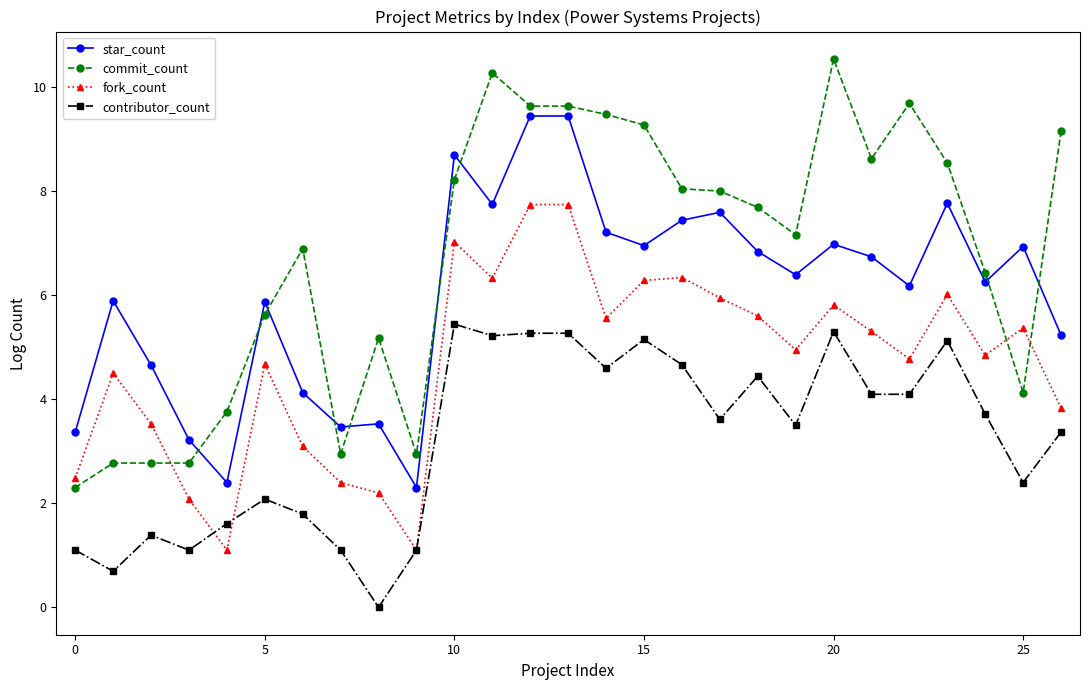

Which series has the widest spread of values?

commit_count